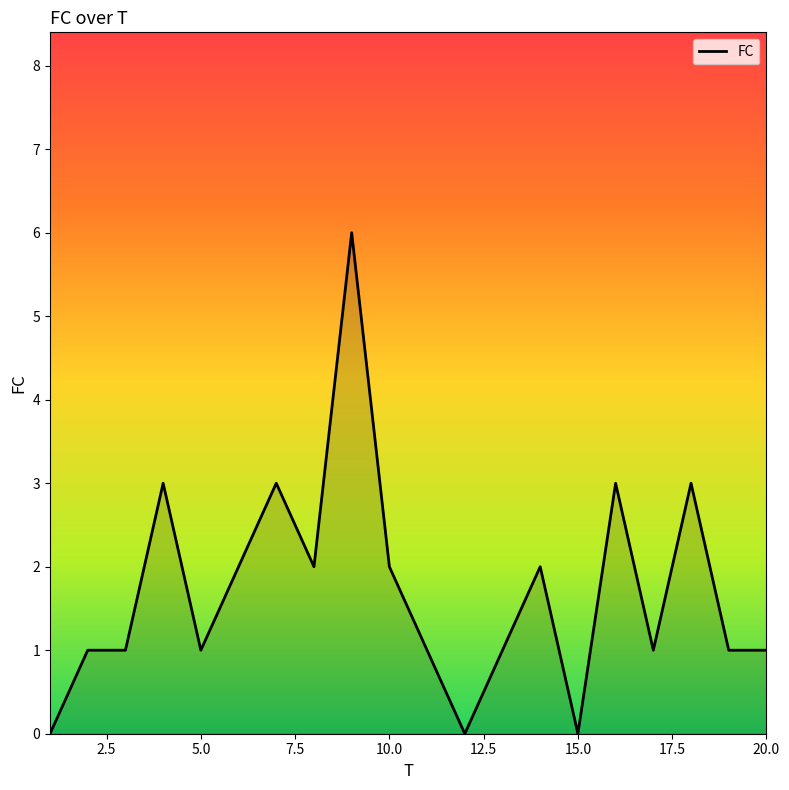

What is the difference between the maximum and minimum values?

6